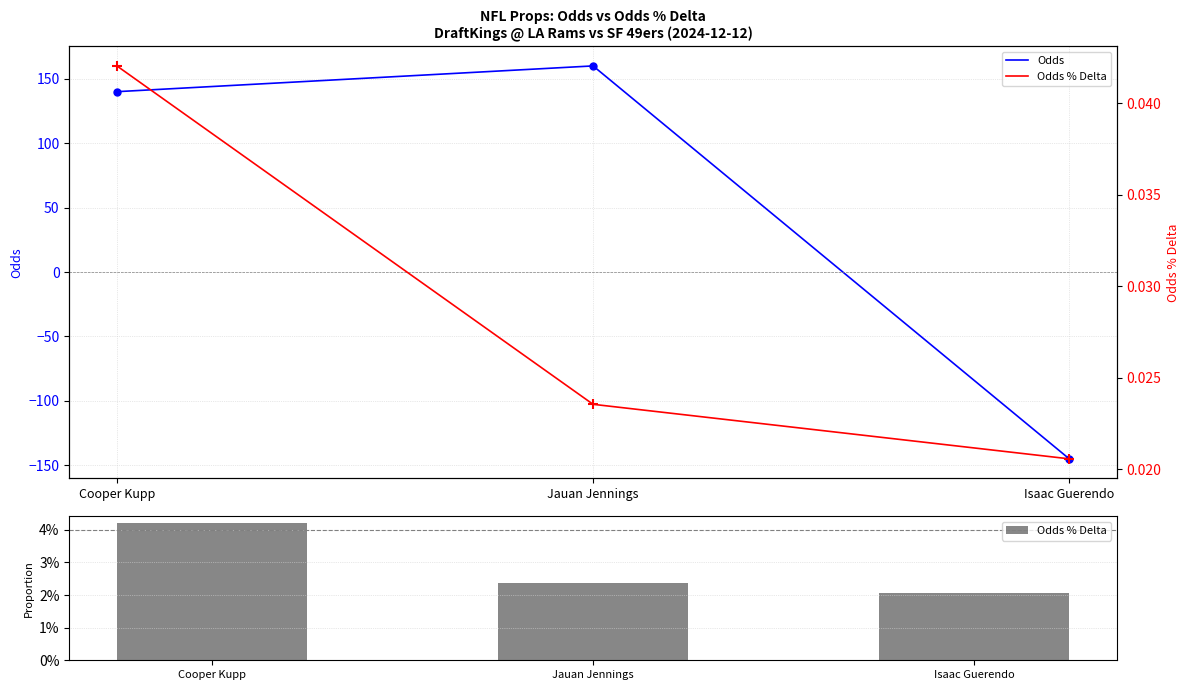

Which series contains the highest Y value?

Odds